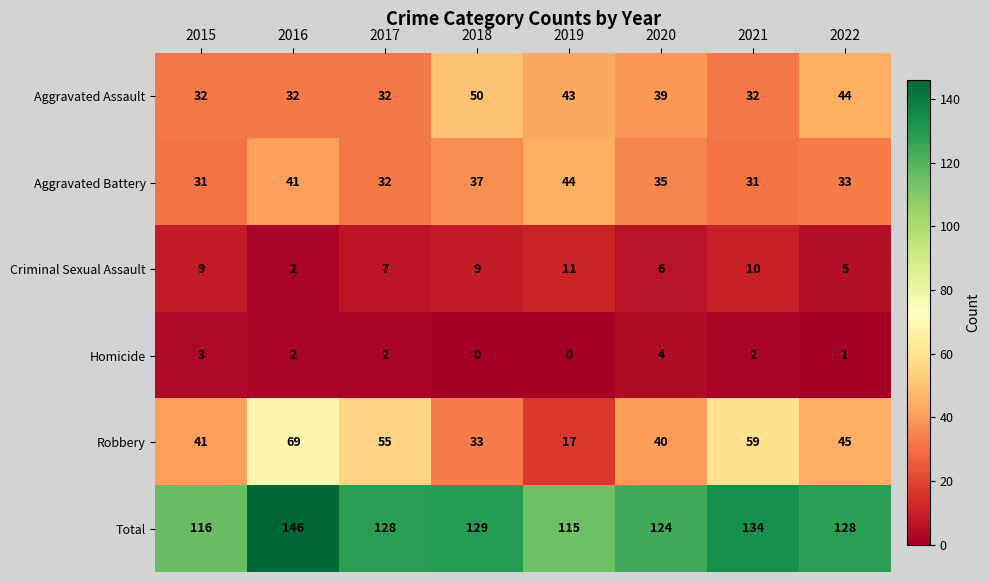

Where is Criminal Sexual Assault nearest to the value 6?

2020